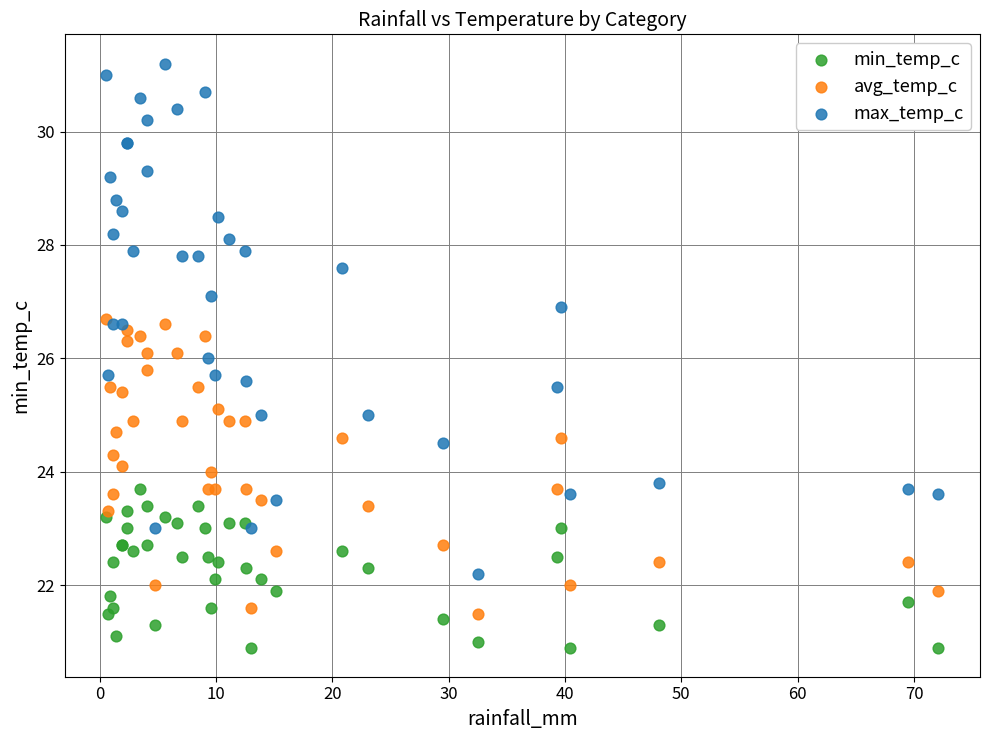

Which series has the largest Y range (max minus min)?

max_temp_c